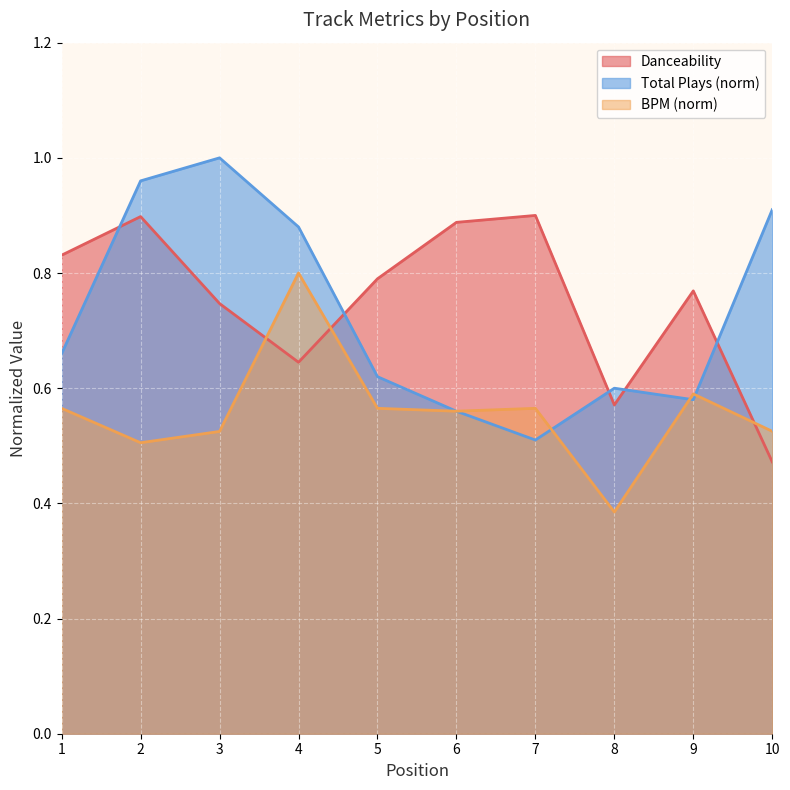

What is the minimum value shown in the chart?

0.5